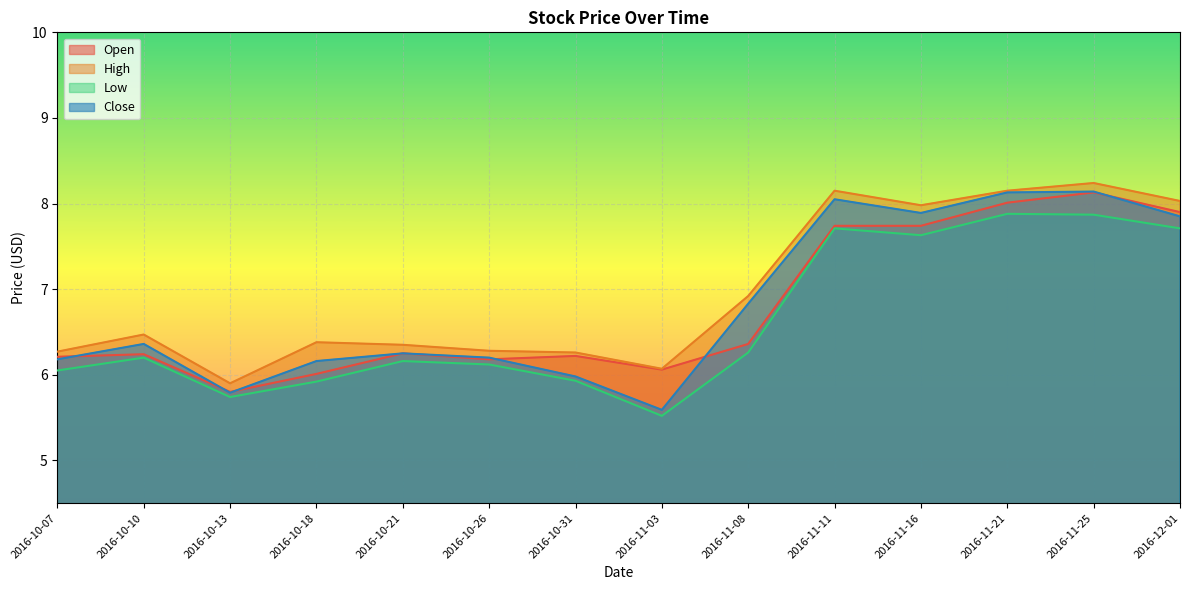

What is the difference between the Open values at 2016-11-25 and 2016-11-21?

0.1